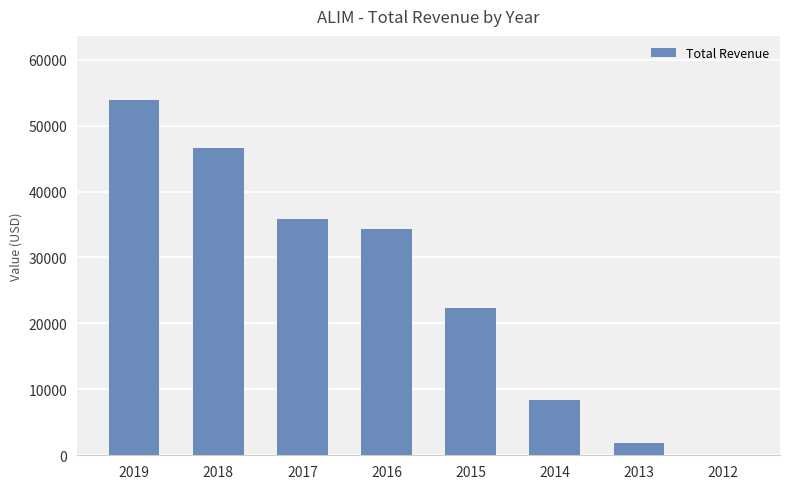

Reading left to right, list all the values displayed in this chart.

2019=53900	2018=46600	2017=35900	2016=34300	2015=22400	2014=8400	2013=1900	2012=0